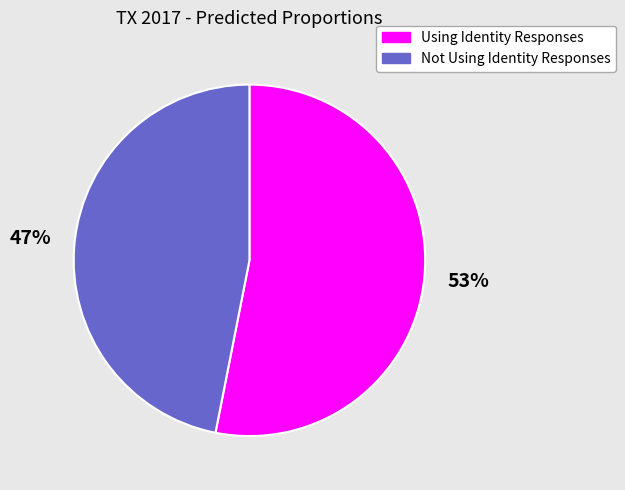

How many slices are in this pie chart?

2